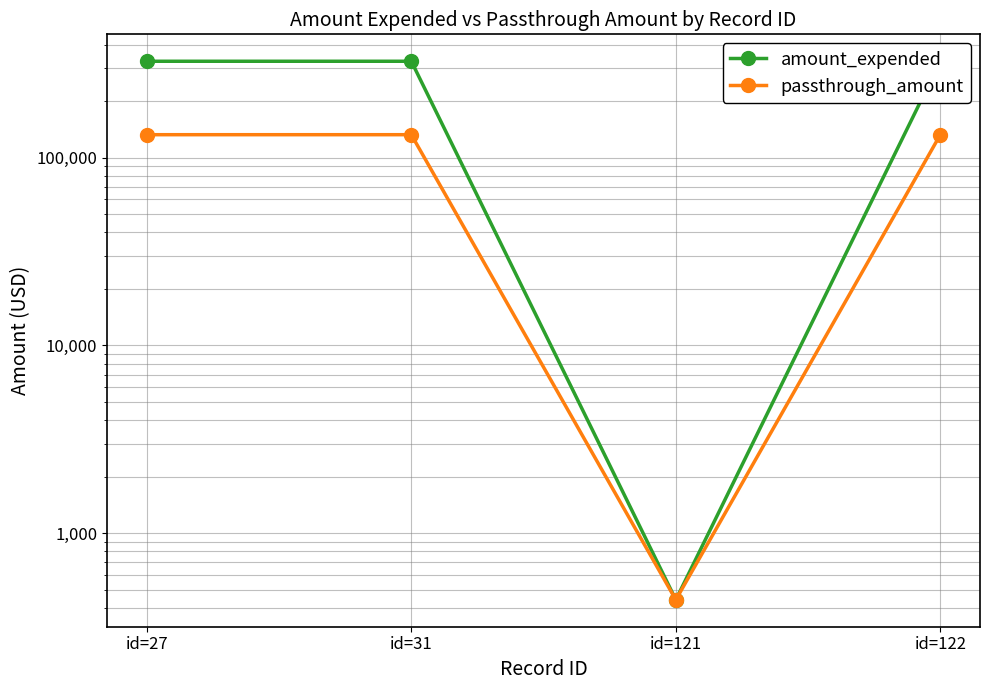

Where is amount_expended nearest to the value 163739?

id=27